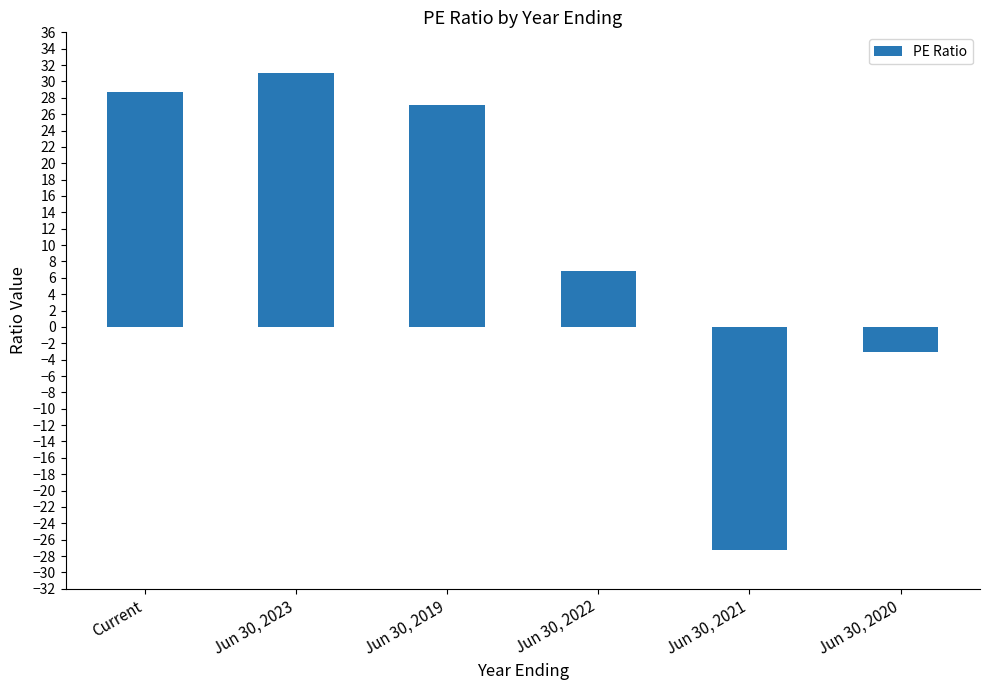

Reading left to right, what are all the values shown in this chart?

Current=28.8	Jun 30, 2023=31.0	Jun 30, 2019=27.2	Jun 30, 2022=6.9	Jun 30, 2021=-27.2	Jun 30, 2020=-3.0